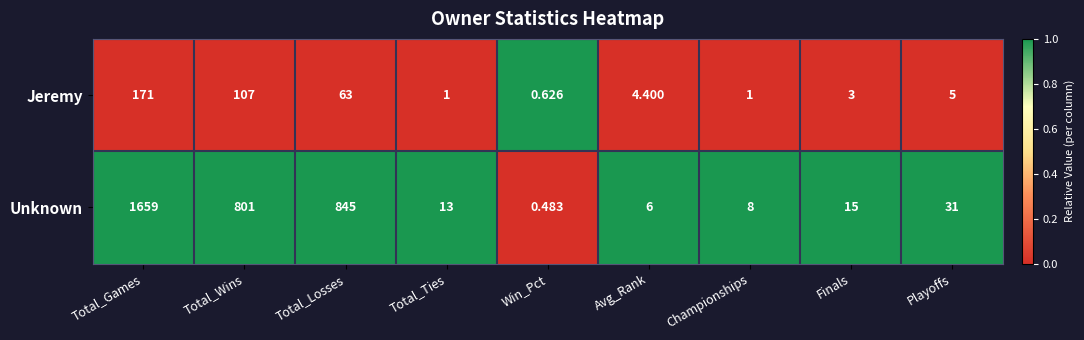

Which series has the widest spread of values?

Unknown